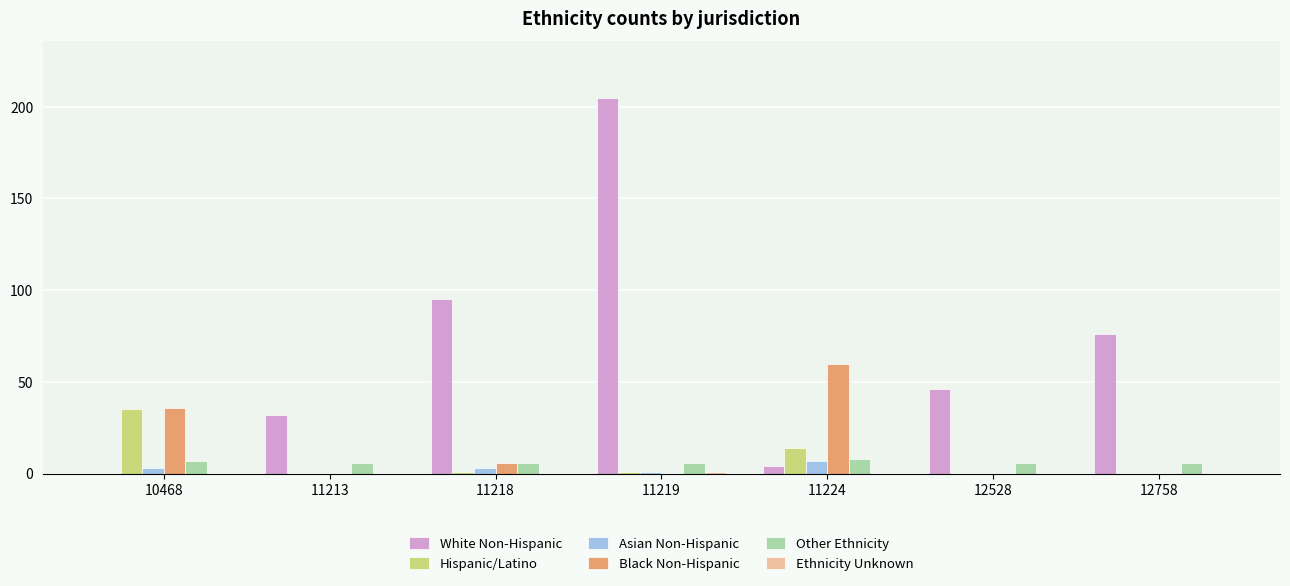

How many groups of bars are there?

7